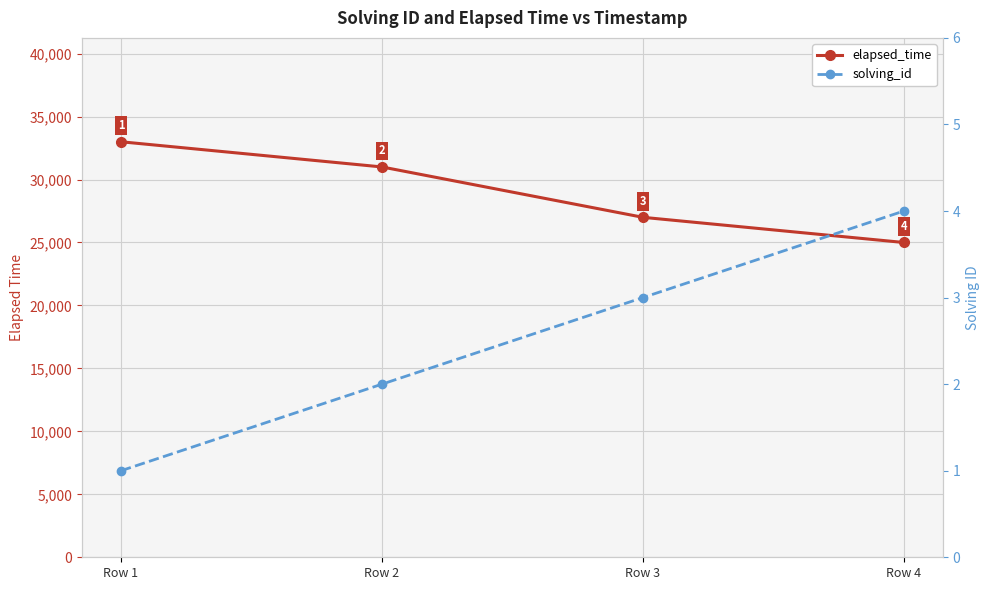

At which label is elapsed_time closest to 29000?

Row 2